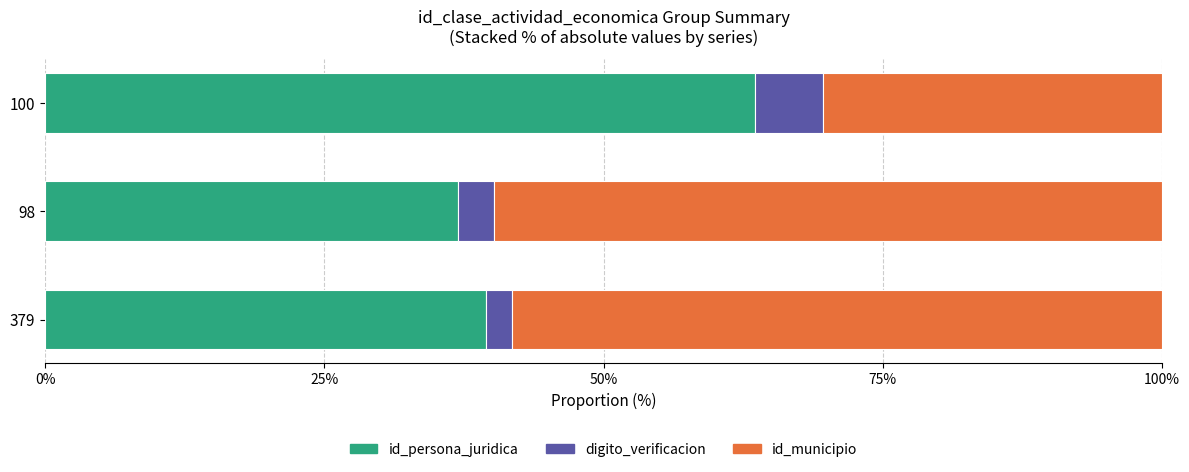

The value of id_persona_juridica at 100 is 28.0. True or false?

False